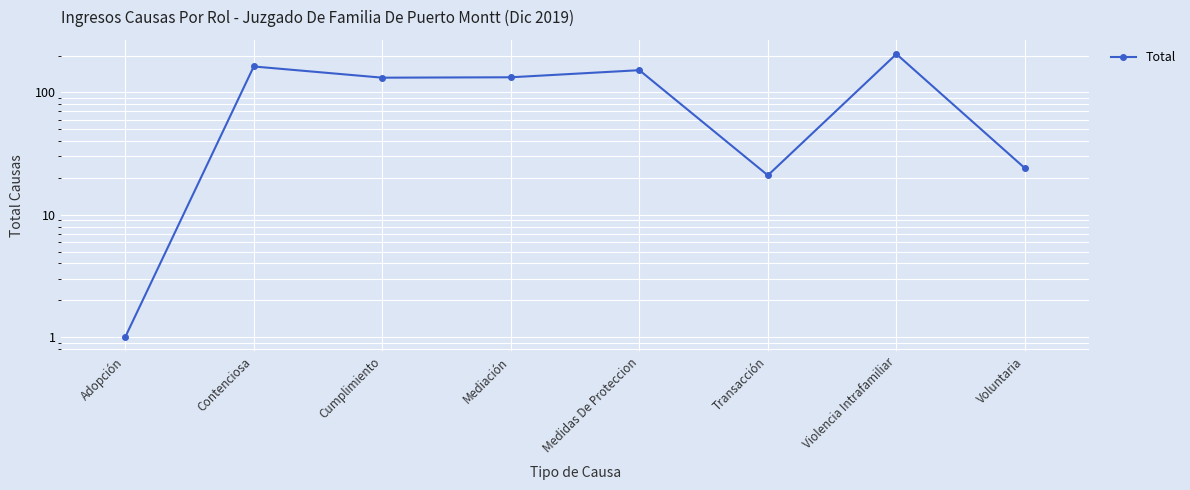

At which category does the chart reach its minimum across all series?

Adopción